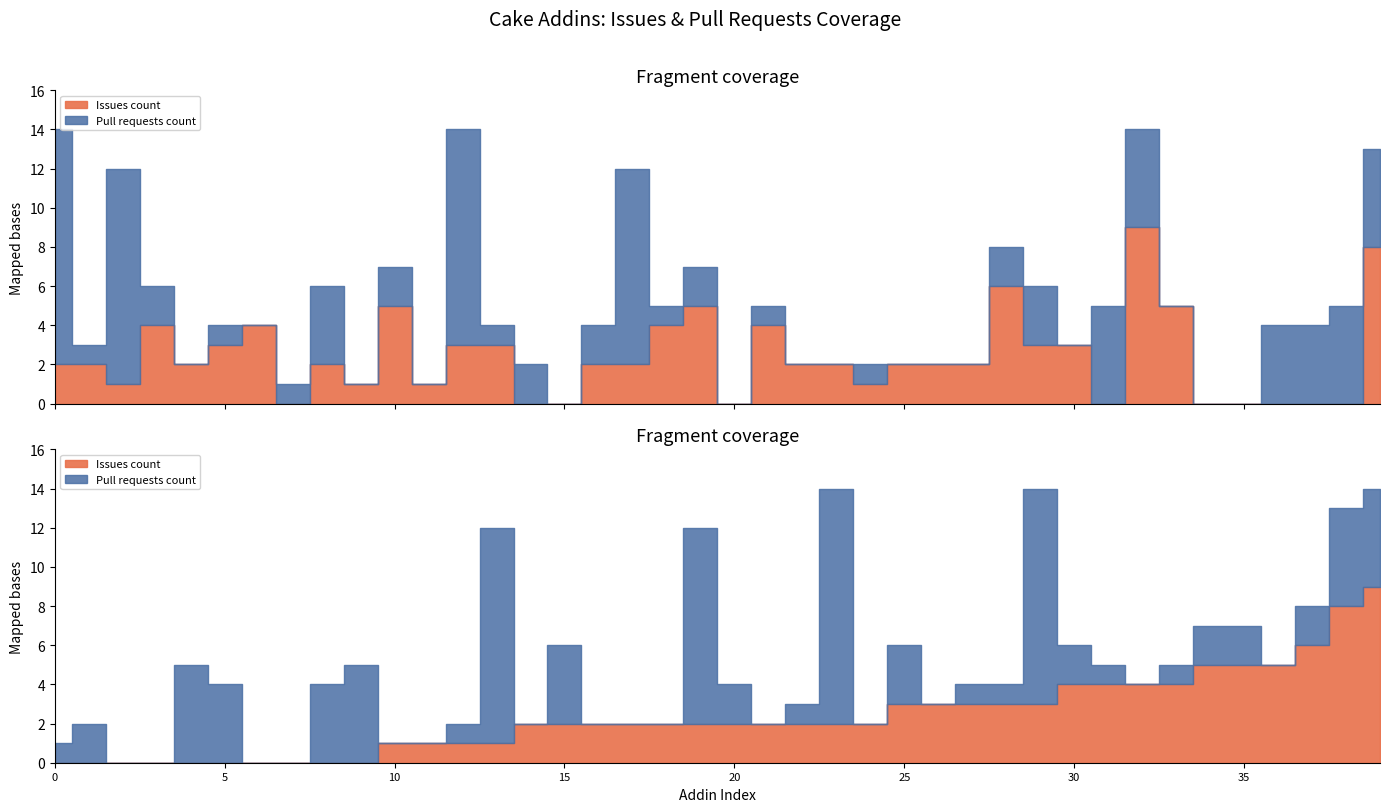

The Issues count series shows 7 at Cake.AWS.CloudFront. True or false?

False